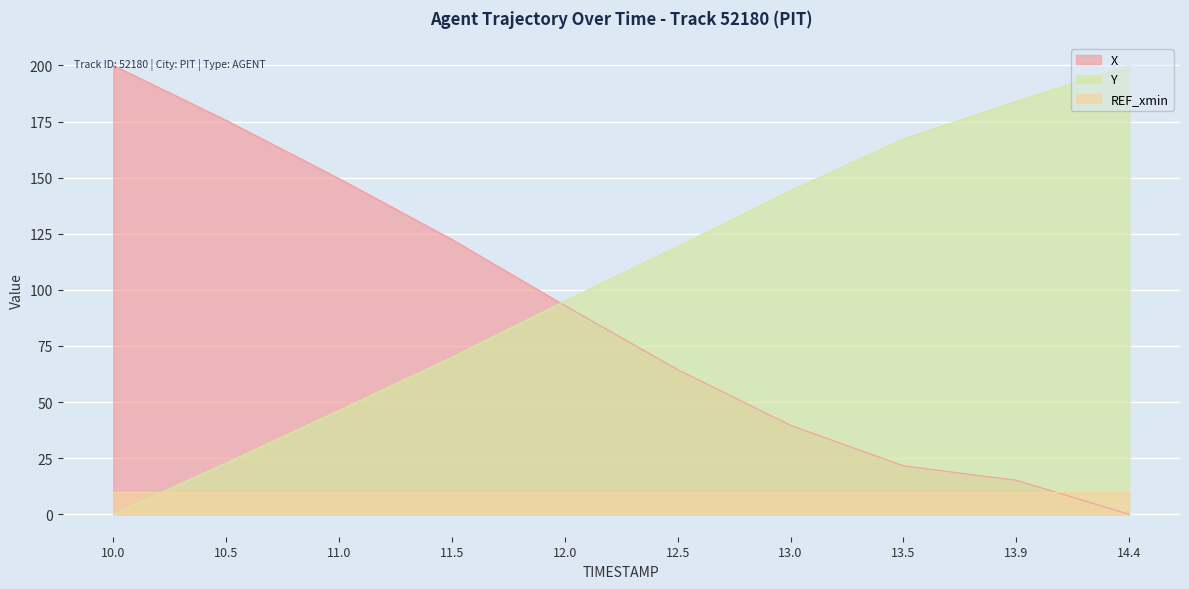

How many lines are shown in the chart?

3